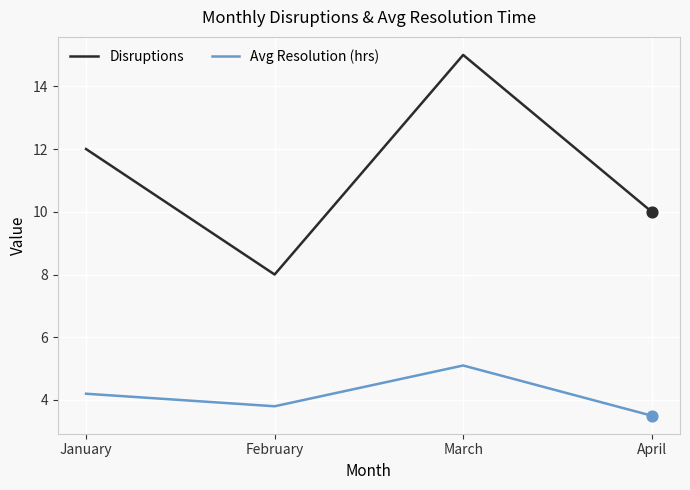

Which series has the largest total across all categories?

Disruptions